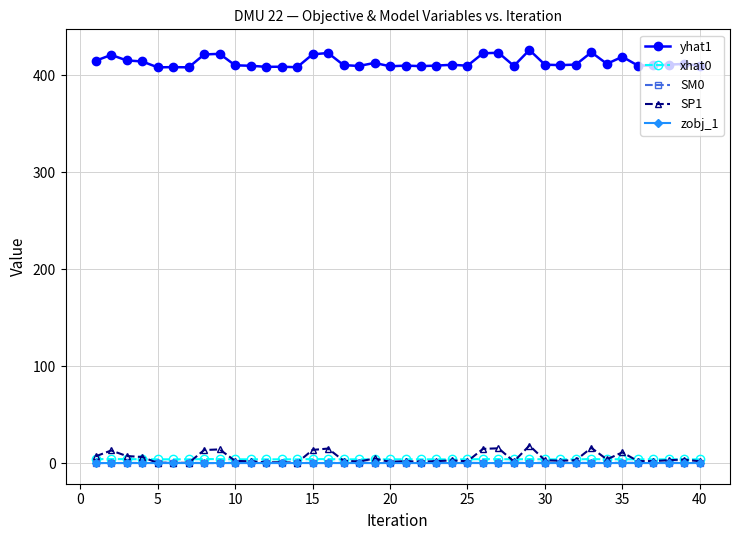

What is the value of the yhat1 point at the 40th from the left?

409.7